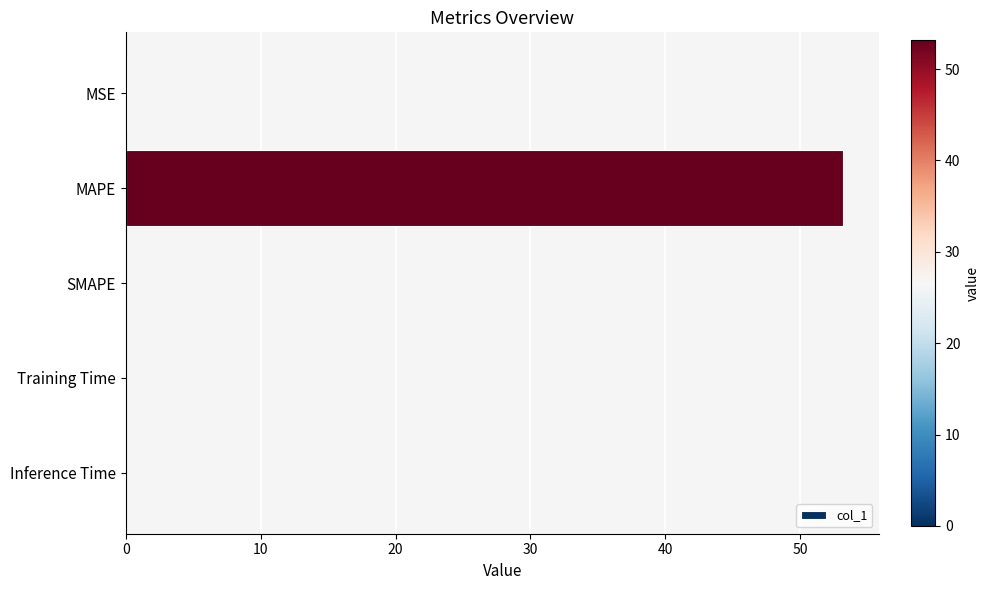

What is the sum of all values?

53.3